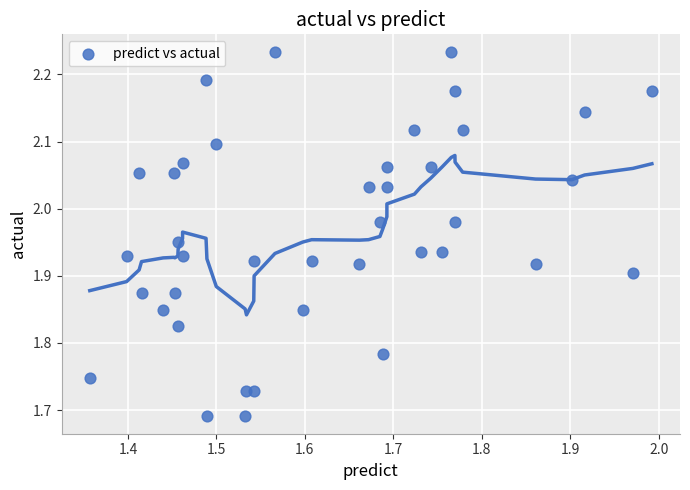

What is the range of X values (max minus min)?

0.6